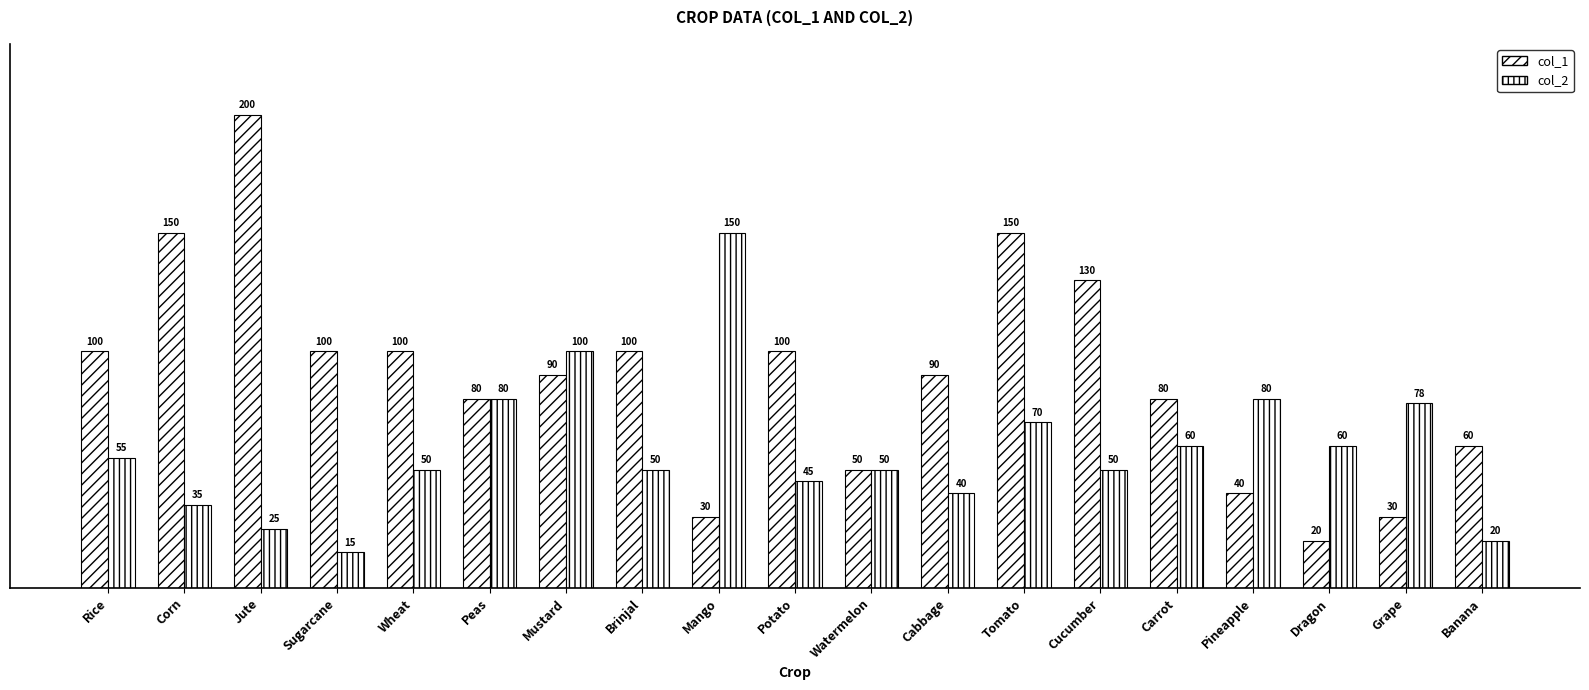

How many distinct data groups are displayed?

2